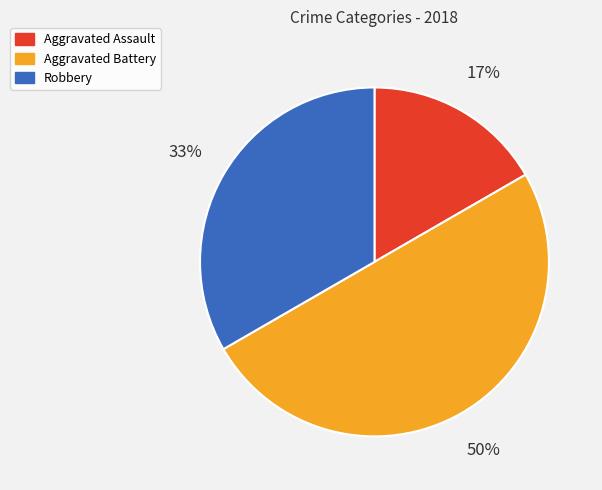

To the nearest percent, what is the combined percentage of Aggravated Assault and Aggravated Battery?

67%